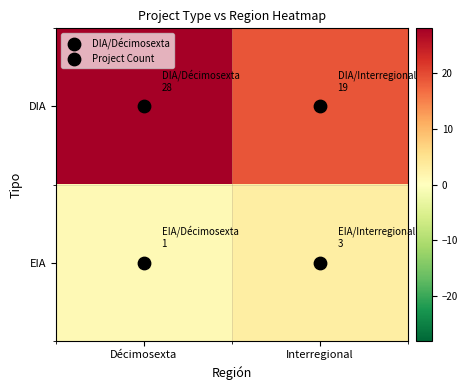

Count the number of data series in this chart.

2